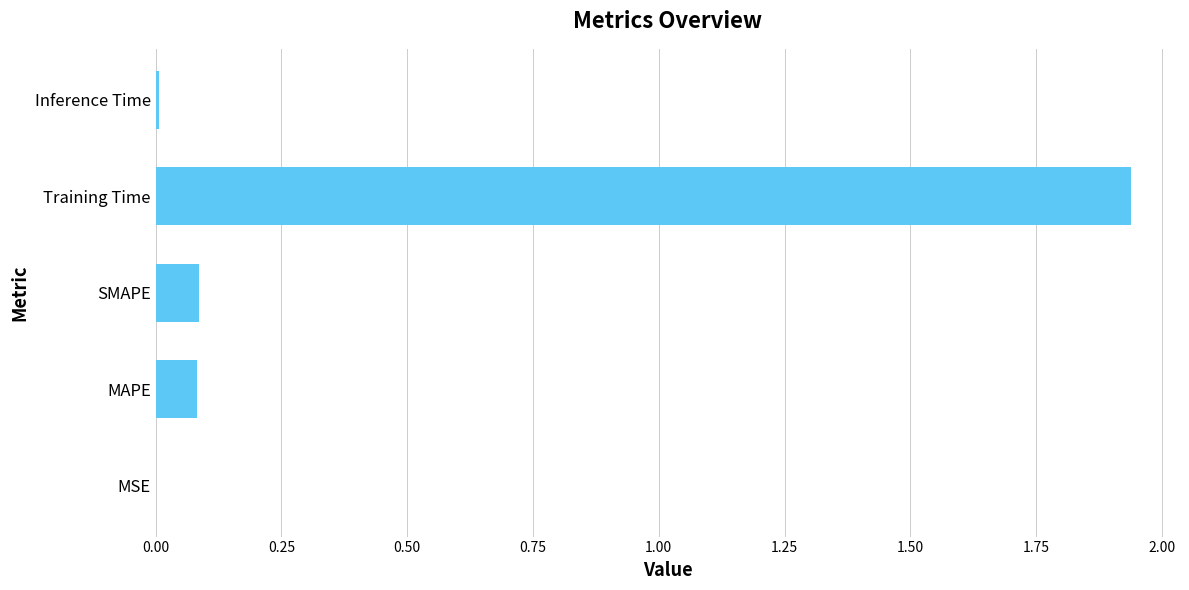

How many series are shown in this chart?

1